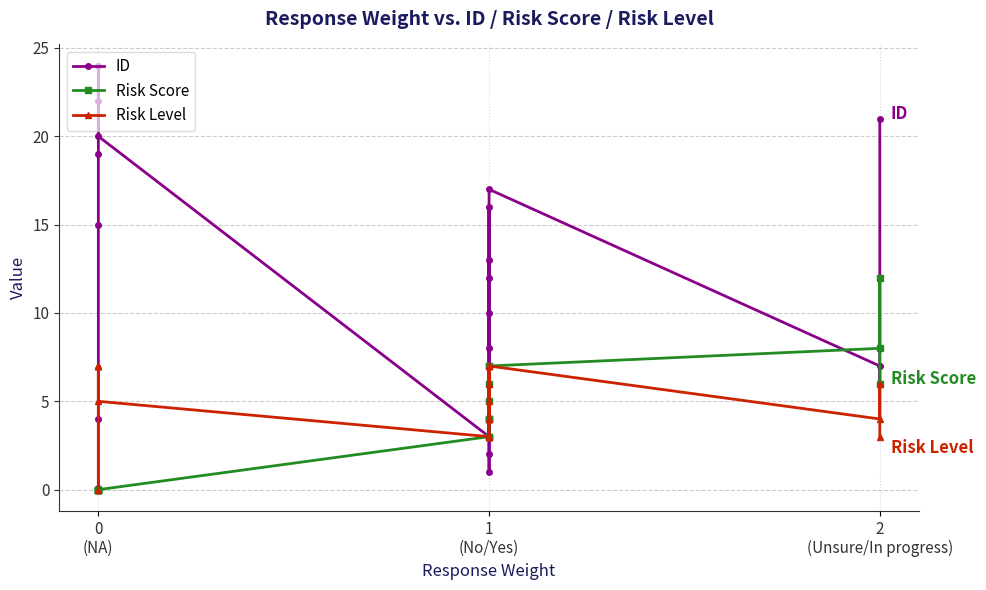

Read the ID value at 1 (No/Yes).

1.0